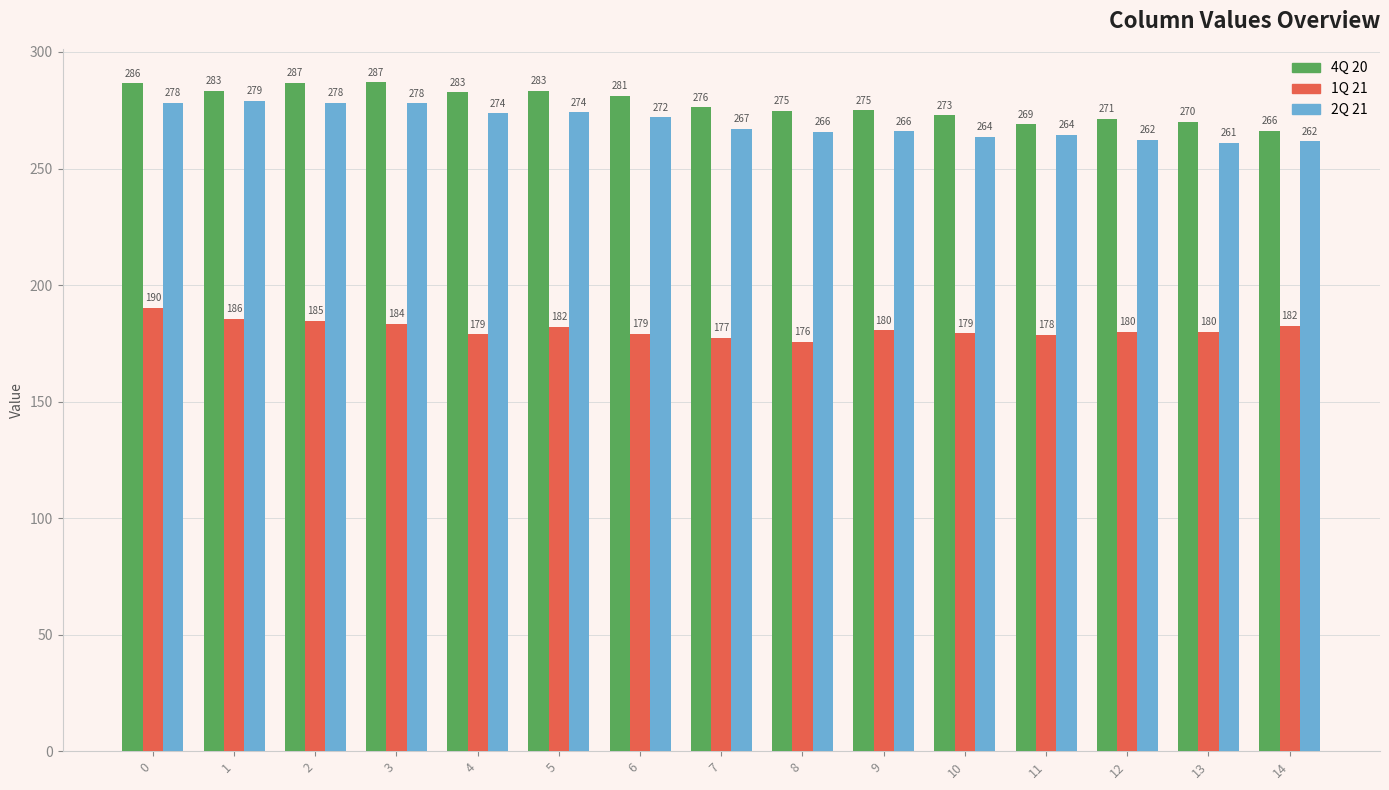

What is the approximate value of 4Q 20 at 13?

270.0